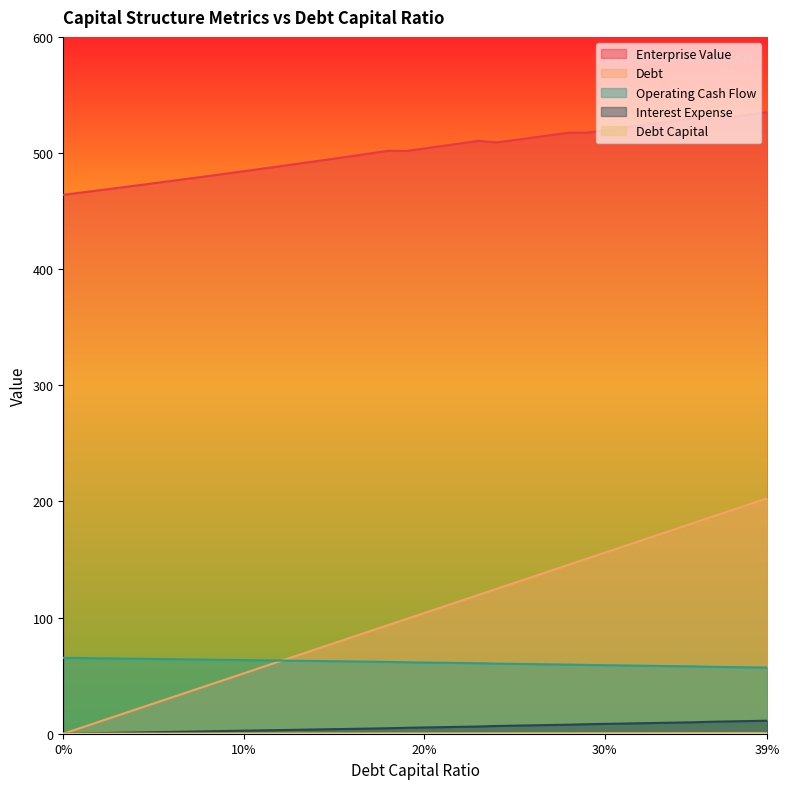

What are all the series names shown in the legend?

debt_capital, enterprise_value, debt, interest_expense, operating_cash_flow